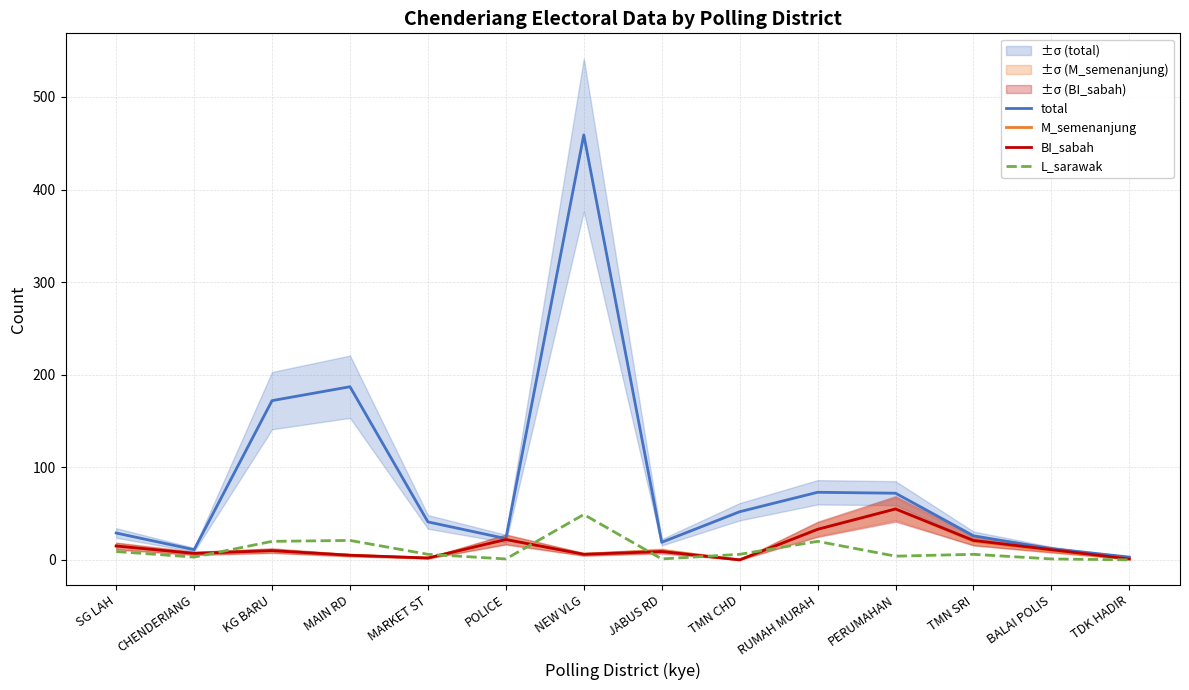

True or false: total has more than 1 interior local peaks.

True